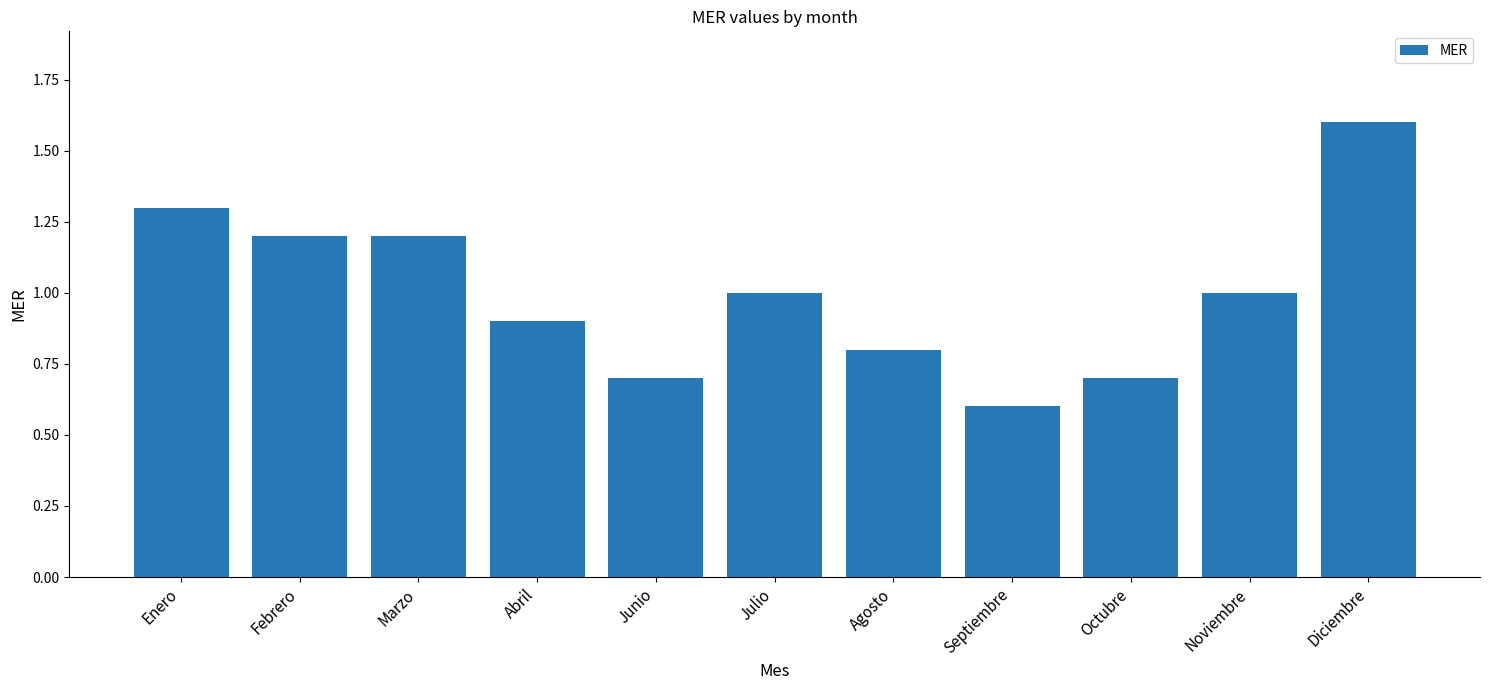

What is the change in value from Marzo to Agosto?

-0.4